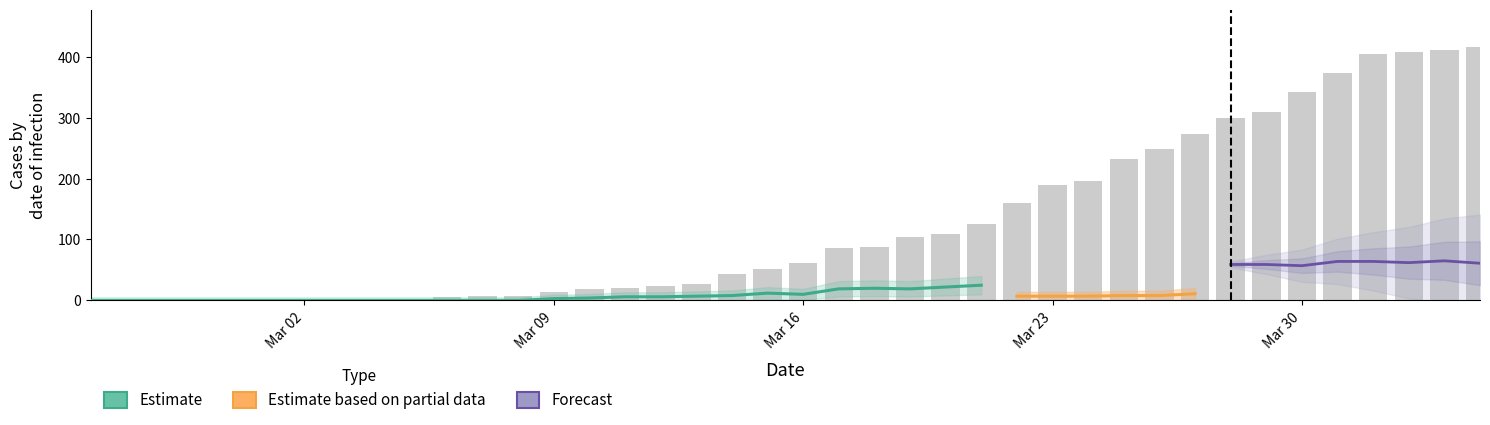

How many values in CH are above zero?

33